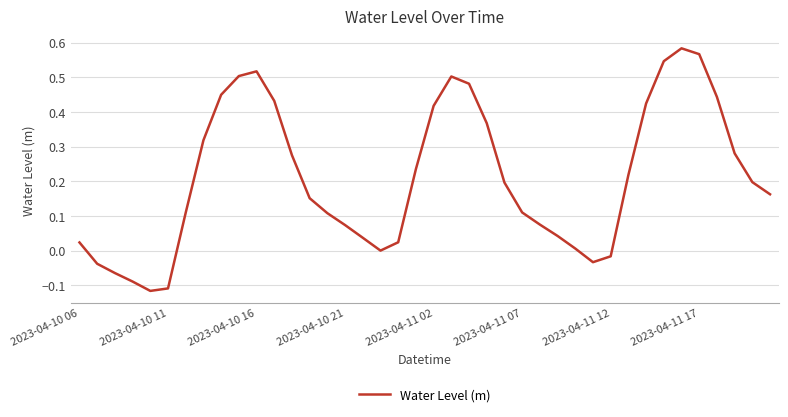

What is the difference between the maximum and minimum values?

0.7